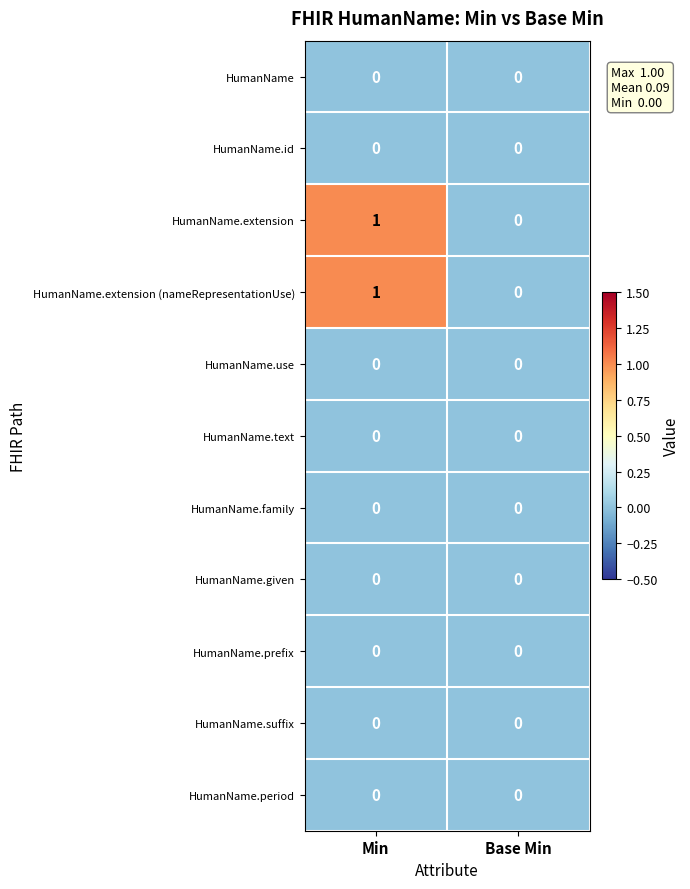

At which category is the sum across all series the highest?

Min